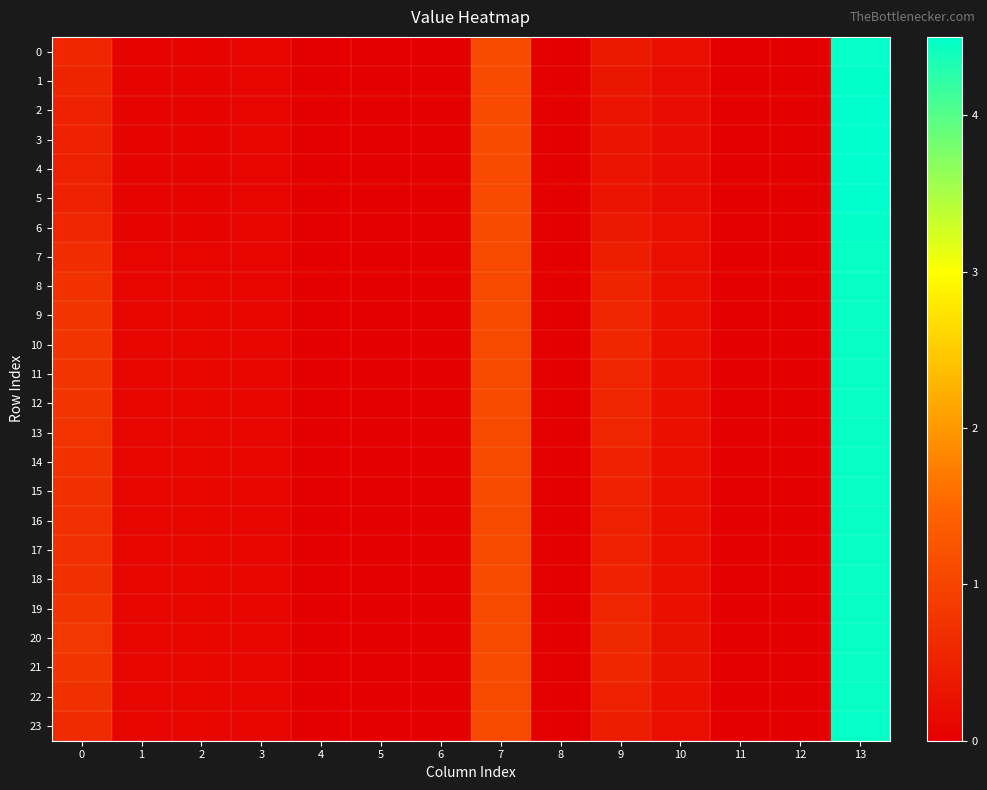

Reading left to right, list all the values displayed in this chart.

0: 0=0.6	1=0.1	2=0.1	3=0.1	4=0.0	5=0.0	6=0.0	7=1.1	8=0.0	9=0.4	10=0.2	11=0.0	12=0.0	13=4.5
1: 0=0.5	1=0.1	2=0.1	3=0.1	4=0.0	5=0.0	6=0.0	7=1.1	8=0.0	9=0.3	10=0.2	11=0.0	12=0.0	13=4.5
2: 0=0.5	1=0.1	2=0.1	3=0.1	4=0.0	5=0.0	6=0.0	7=1.1	8=0.0	9=0.3	10=0.2	11=0.0	12=0.0	13=4.5
3: 0=0.5	1=0.1	2=0.1	3=0.1	4=0.0	5=0.0	6=0.0	7=1.1	8=0.0	9=0.3	10=0.2	11=0.0	12=0.0	13=4.5
4: 0=0.5	1=0.1	2=0.1	3=0.1	4=0.0	5=0.0	6=0.0	7=1.1	8=0.0	9=0.3	10=0.2	11=0.0	12=0.0	13=4.5
5: 0=0.5	1=0.1	2=0.1	3=0.1	4=0.0	5=0.0	6=0.0	7=1.1	8=0.0	9=0.3	10=0.2	11=0.0	12=0.0	13=4.5
6: 0=0.6	1=0.1	2=0.1	3=0.1	4=0.0	5=0.0	6=0.0	7=1.1	8=0.0	9=0.4	10=0.2	11=0.0	12=0.0	13=4.5
7: 0=0.7	1=0.1	2=0.1	3=0.1	4=0.0	5=0.0	6=0.0	7=1.1	8=0.0	9=0.5	10=0.2	11=0.0	12=0.0	13=4.5
8: 0=0.7	1=0.1	2=0.1	3=0.1	4=0.0	5=0.0	6=0.0	7=1.1	8=0.0	9=0.5	10=0.2	11=0.0	12=0.0	13=4.5
9: 0=0.8	1=0.1	2=0.1	3=0.1	4=0.0	5=0.0	6=0.0	7=1.1	8=0.0	9=0.6	10=0.3	11=0.0	12=0.0	13=4.5
10: 0=0.8	1=0.1	2=0.1	3=0.1	4=0.0	5=0.0	6=0.0	7=1.1	8=0.0	9=0.6	10=0.3	11=0.0	12=0.0	13=4.5
11: 0=0.8	1=0.1	2=0.1	3=0.1	4=0.0	5=0.0	6=0.0	7=1.1	8=0.0	9=0.6	10=0.3	11=0.0	12=0.0	13=4.5
12: 0=0.8	1=0.1	2=0.1	3=0.1	4=0.0	5=0.0	6=0.0	7=1.1	8=0.0	9=0.6	10=0.3	11=0.0	12=0.0	13=4.5
13: 0=0.8	1=0.1	2=0.1	3=0.1	4=0.0	5=0.0	6=0.0	7=1.1	8=0.0	9=0.5	10=0.3	11=0.0	12=0.0	13=4.5
14: 0=0.7	1=0.1	2=0.1	3=0.1	4=0.0	5=0.0	6=0.0	7=1.1	8=0.0	9=0.5	10=0.2	11=0.0	12=0.0	13=4.5
15: 0=0.7	1=0.1	2=0.1	3=0.1	4=0.0	5=0.0	6=0.0	7=1.1	8=0.0	9=0.5	10=0.2	11=0.0	12=0.0	13=4.5
16: 0=0.7	1=0.1	2=0.1	3=0.1	4=0.0	5=0.0	6=0.0	7=1.1	8=0.0	9=0.5	10=0.2	11=0.0	12=0.0	13=4.5
17: 0=0.7	1=0.1	2=0.1	3=0.1	4=0.0	5=0.0	6=0.0	7=1.1	8=0.0	9=0.5	10=0.2	11=0.0	12=0.0	13=4.5
18: 0=0.7	1=0.1	2=0.1	3=0.1	4=0.0	5=0.0	6=0.0	7=1.1	8=0.0	9=0.5	10=0.2	11=0.0	12=0.0	13=4.5
19: 0=0.8	1=0.1	2=0.1	3=0.1	4=0.0	5=0.0	6=0.0	7=1.1	8=0.0	9=0.6	10=0.3	11=0.0	12=0.0	13=4.5
20: 0=0.8	1=0.1	2=0.1	3=0.1	4=0.0	5=0.0	6=0.0	7=1.1	8=0.0	9=0.6	10=0.3	11=0.0	12=0.0	13=4.5
21: 0=0.8	1=0.1	2=0.1	3=0.1	4=0.0	5=0.0	6=0.0	7=1.1	8=0.0	9=0.6	10=0.3	11=0.0	12=0.0	13=4.5
22: 0=0.7	1=0.1	2=0.1	3=0.1	4=0.0	5=0.0	6=0.0	7=1.1	8=0.0	9=0.5	10=0.2	11=0.0	12=0.0	13=4.5
23: 0=0.6	1=0.1	2=0.1	3=0.1	4=0.0	5=0.0	6=0.0	7=1.1	8=0.0	9=0.4	10=0.2	11=0.0	12=0.0	13=4.5